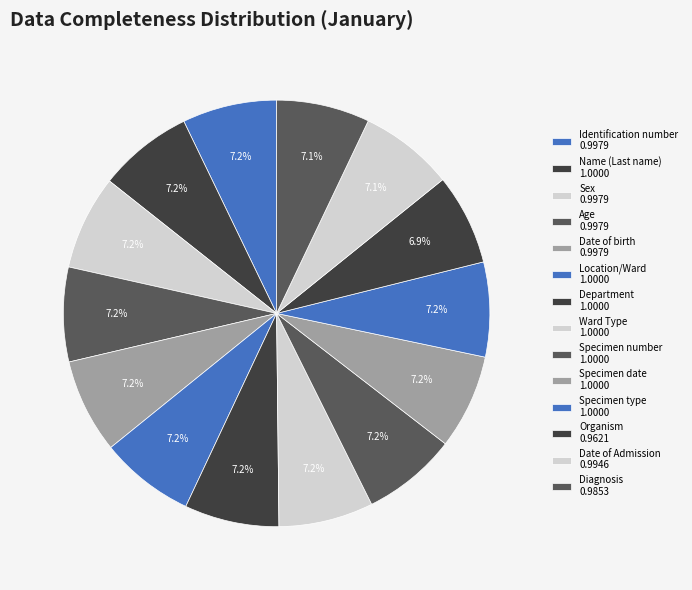

The Identification number slice represents 7% of the pie. True or false?

True